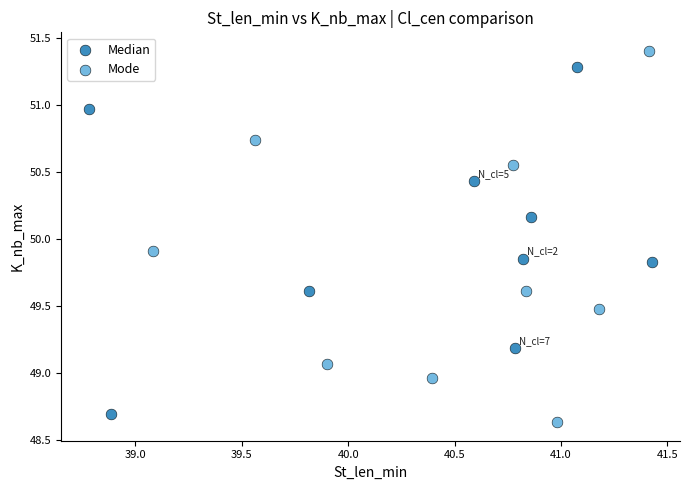

Which series has the widest spread of Y values?

Mode